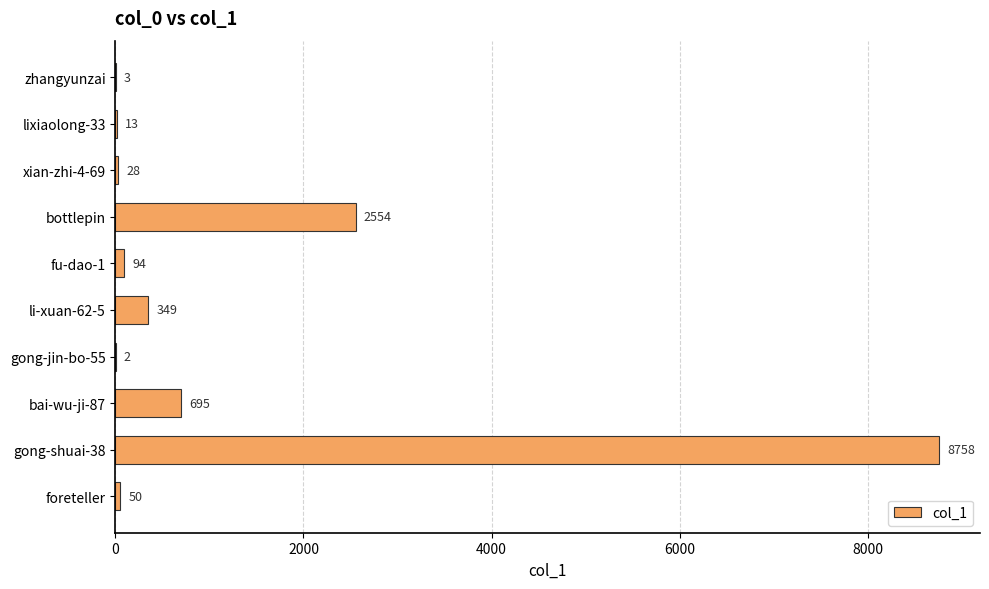

Where is the data nearest to the value 4380?

bottlepin